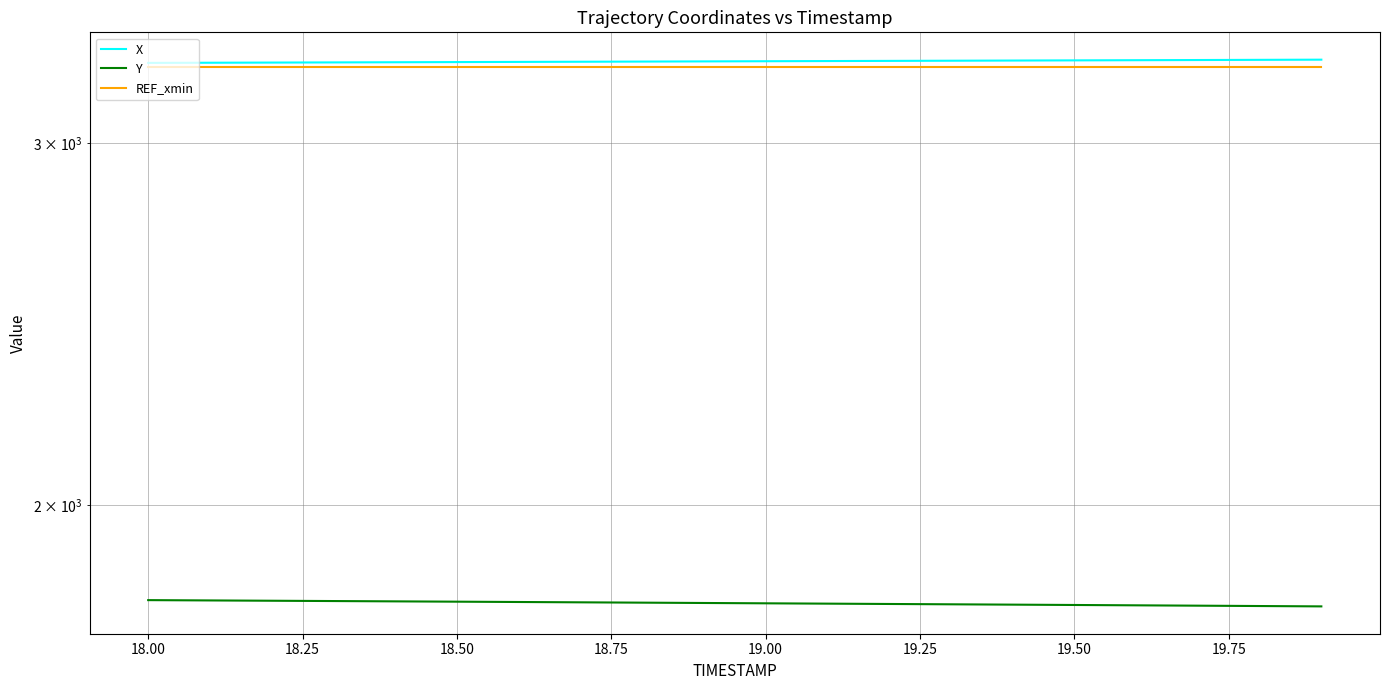

True or false: Y has a value of 1214.8 at 19.50.

False